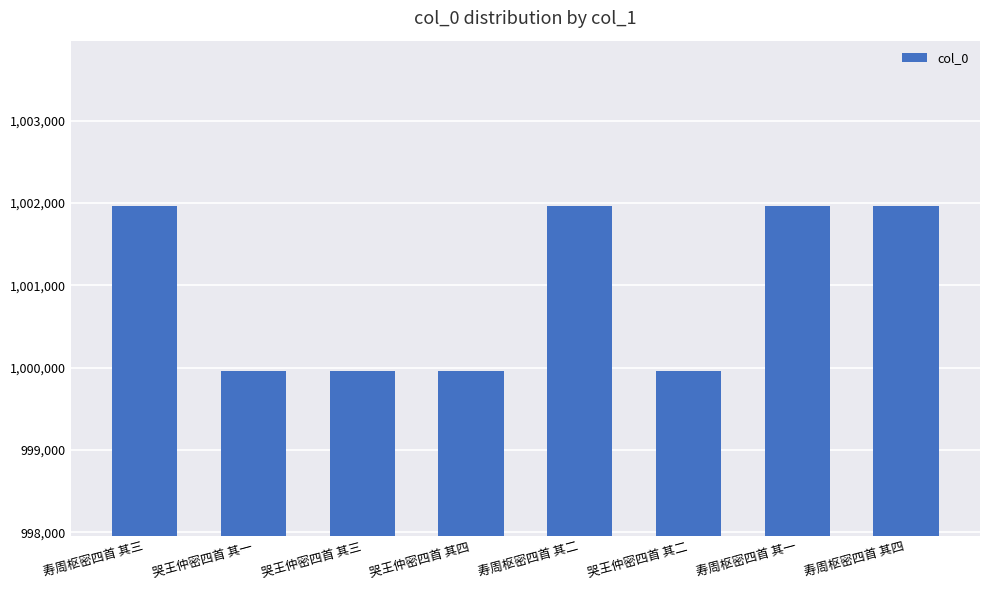

The chart shows a value of 999954 at 哭王仲密四首 其四. True or false?

True